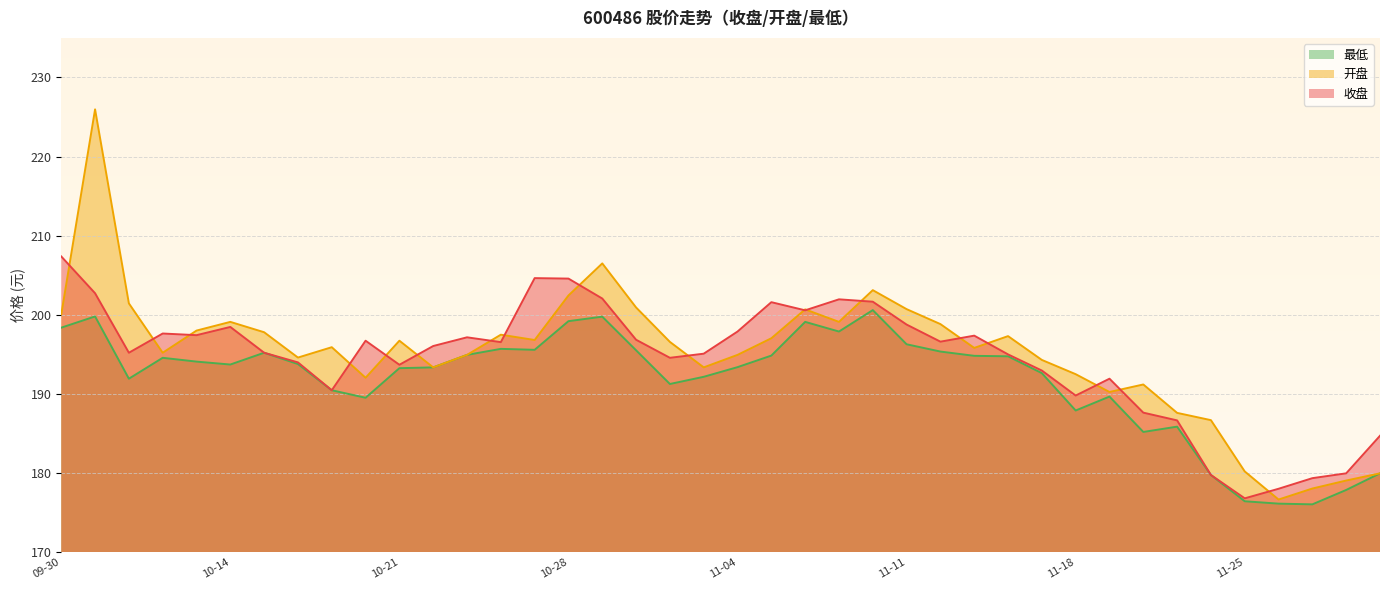

What are all the series names shown in the legend?

最低, 开盘, 收盘